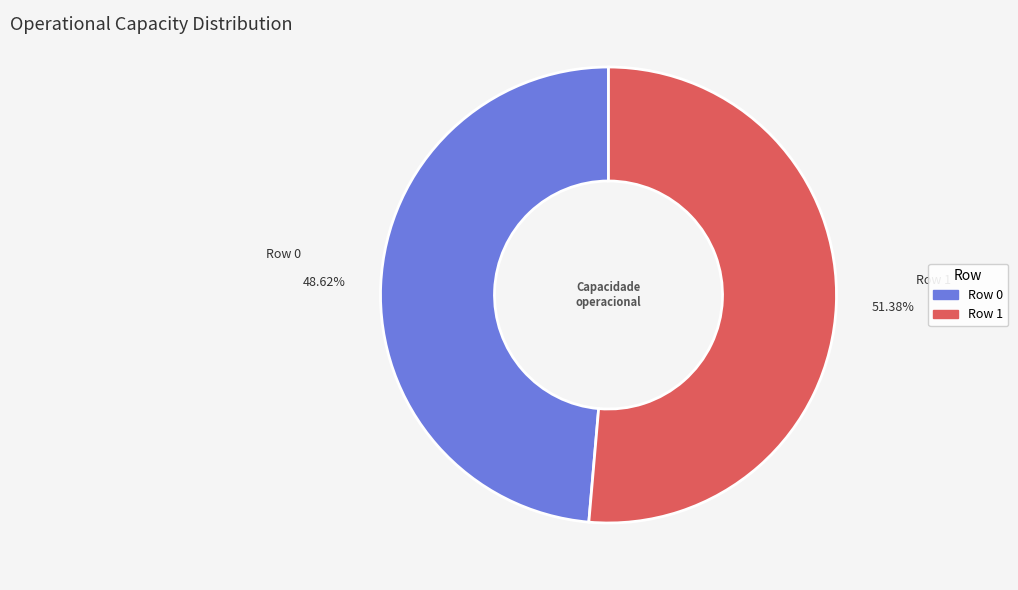

How many slices are in this pie chart?

2